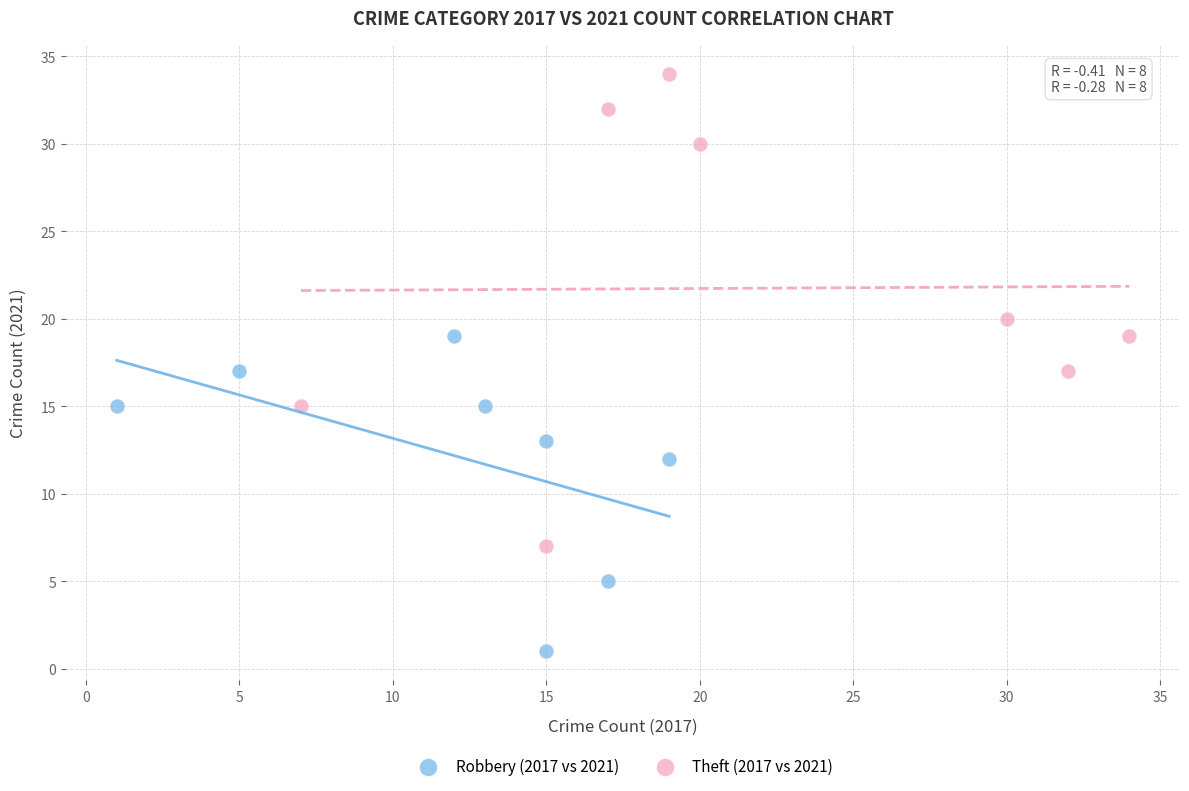

Which series has the largest Y range (max minus min)?

Theft (2017 vs 2021)